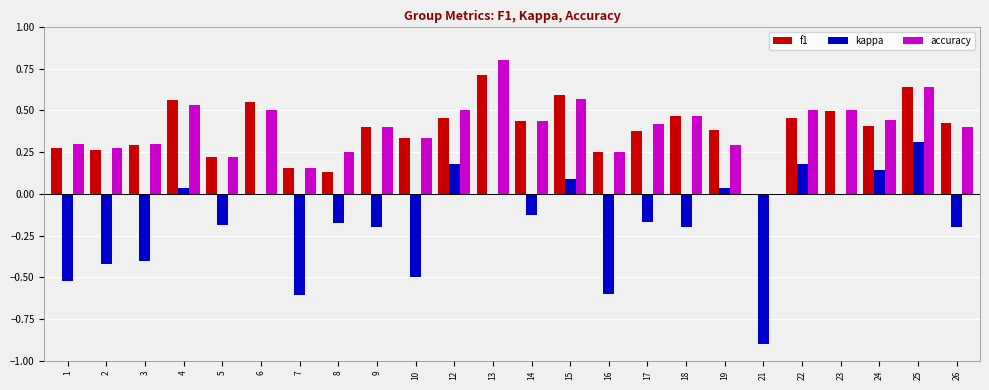

What is the total value across all series at 25?

1.6